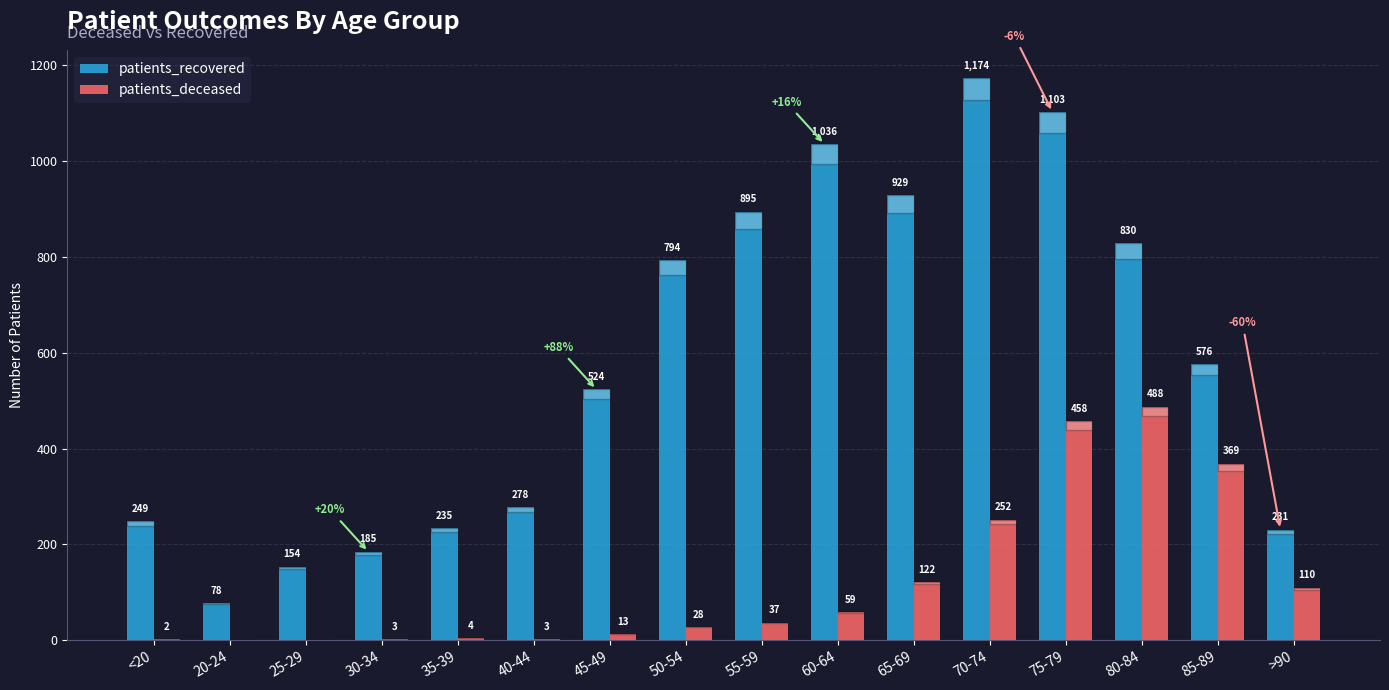

The value of patients_recovered at >90 is 231. True or false?

True